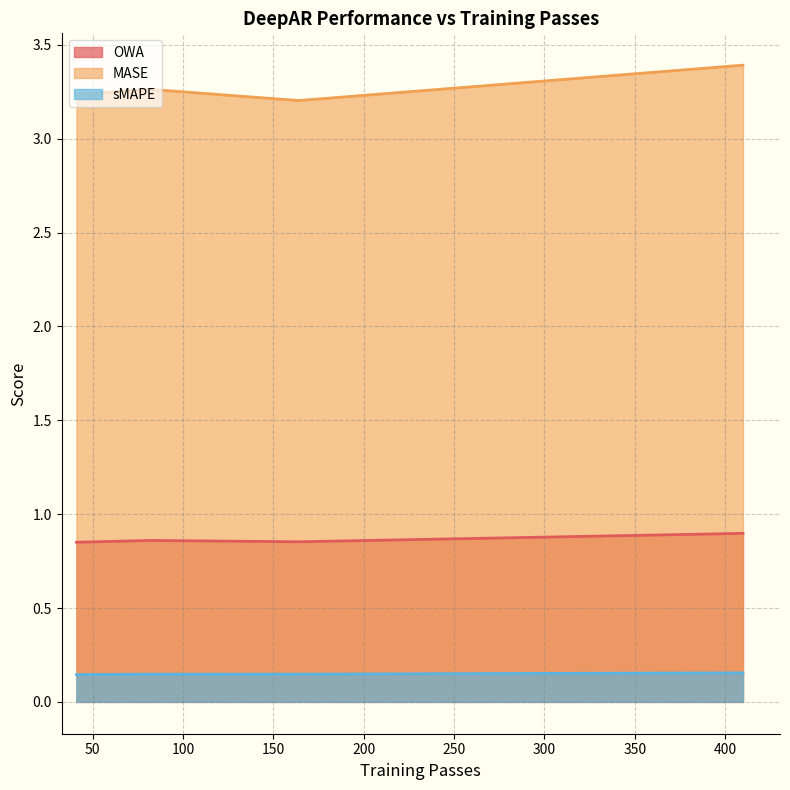

Is it true that OWA equals 0.9 at 50 batches?

True